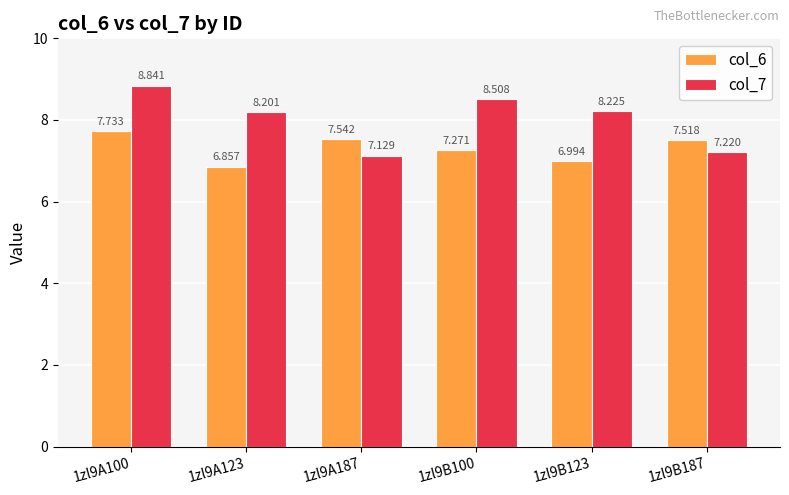

Where is col_6 nearest to the value 7?

1zl9B123